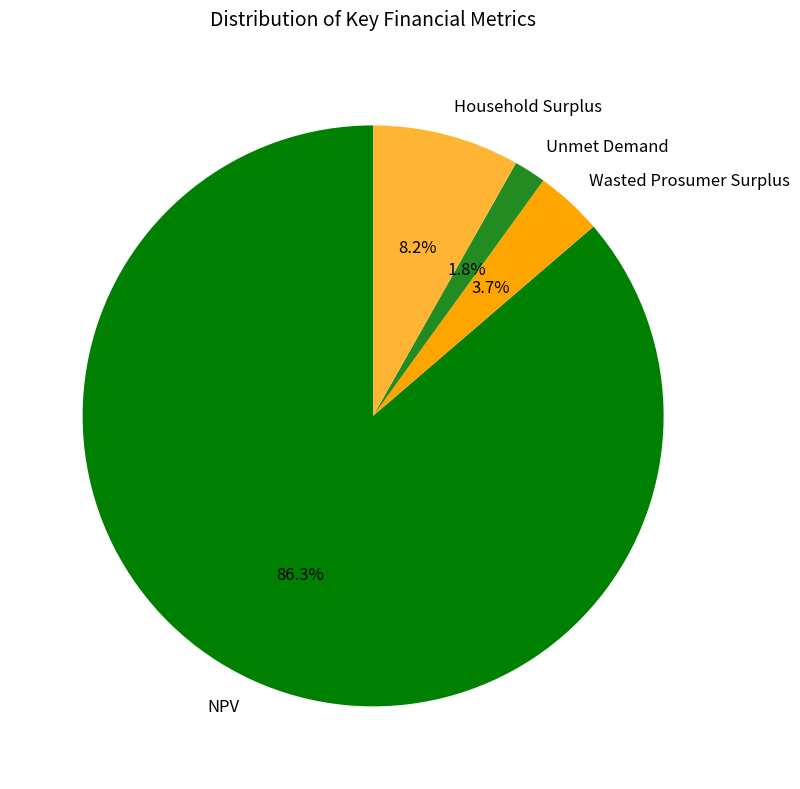

Which category accounts for the majority?

NPV